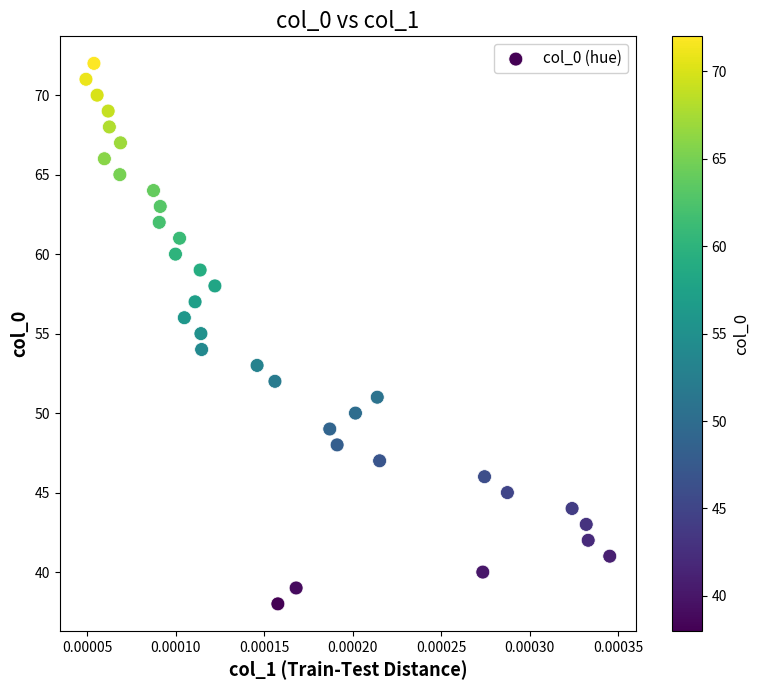

What is the range of Y values (max minus min)?

34